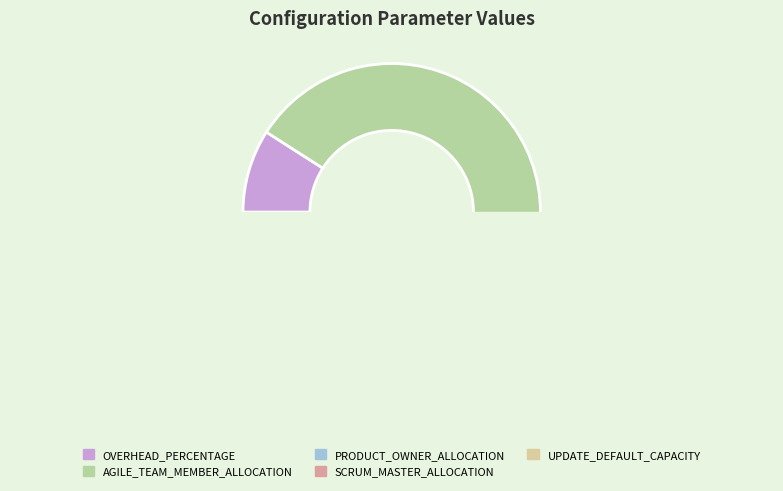

What percentage is the OVERHEAD_PERCENTAGE slice, to the nearest percent?

9%